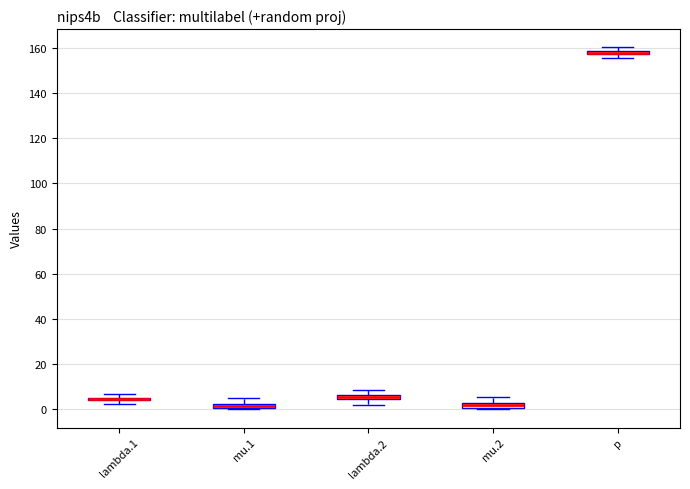

Where is the lower edge of the box for p on the y-axis? The values are not printed on the chart, so give them approximately, as read against the axis.

156